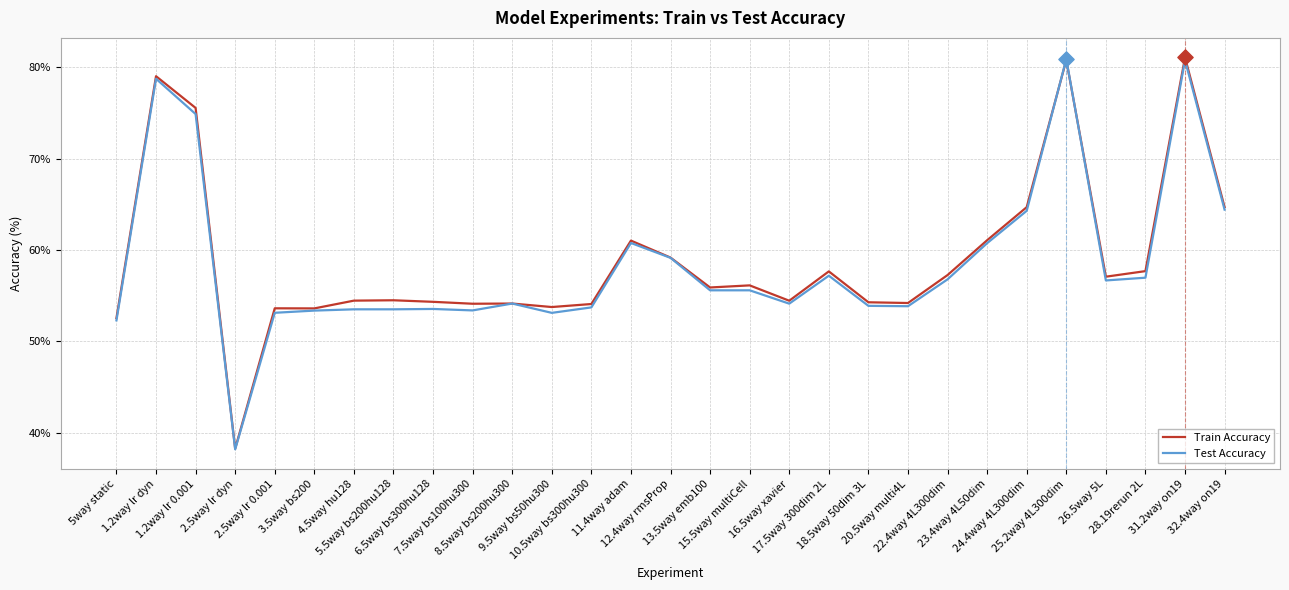

Which series has the largest total across all categories?

Train Accuracy